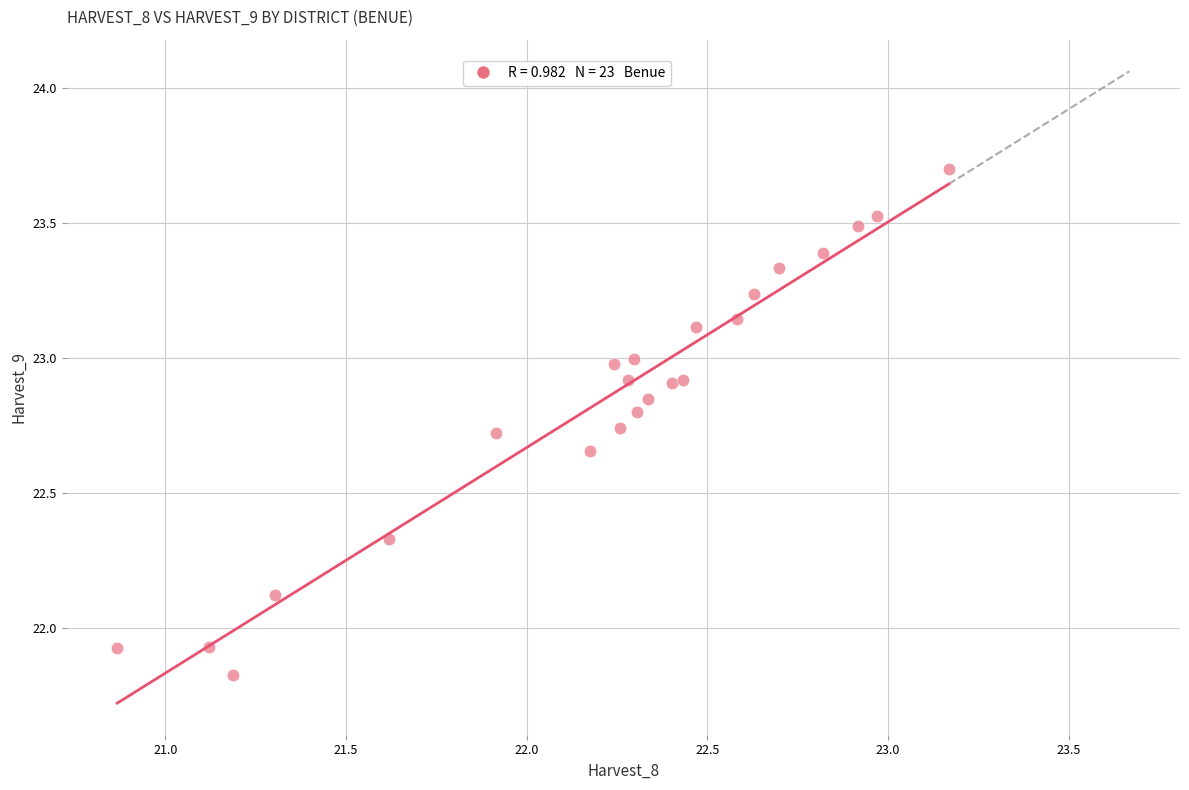

What is the range of Y values (max minus min)?

1.9